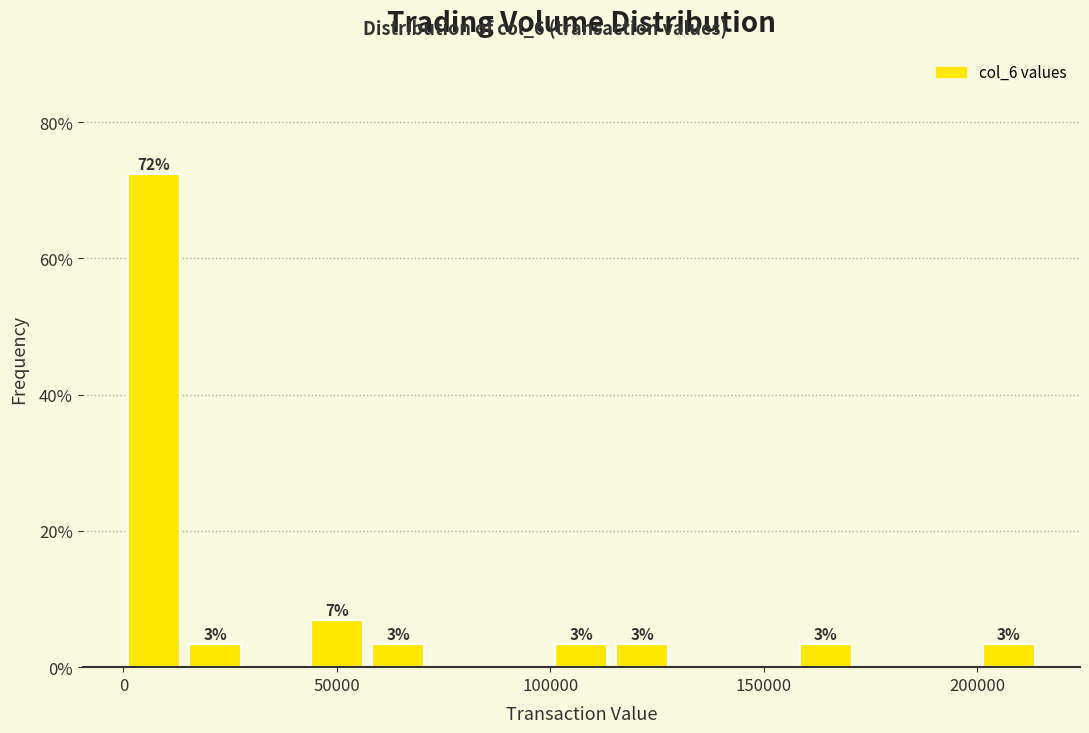

Read against the x-axis, roughly where is the centre of the tallest bar?

5000